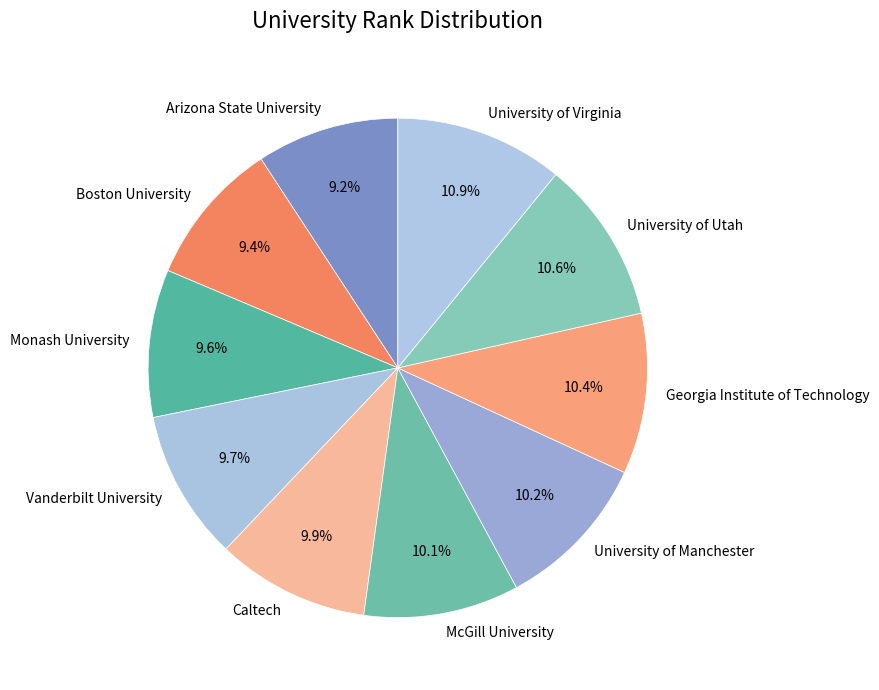

Approximately how many times larger is the value at Arizona State University compared to Vanderbilt University?

0.9